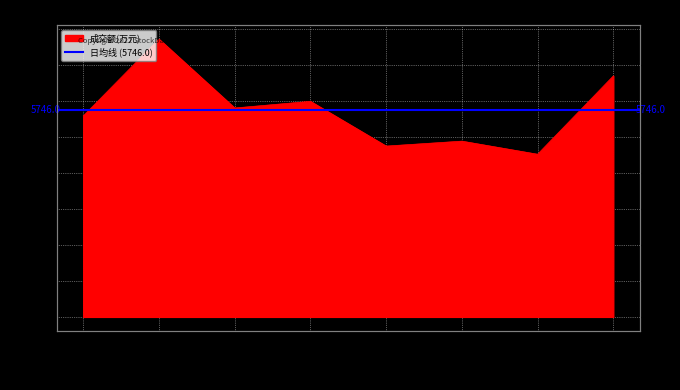

Between 2022-11-15 and 2022-11-18, which is larger?

2022-11-15